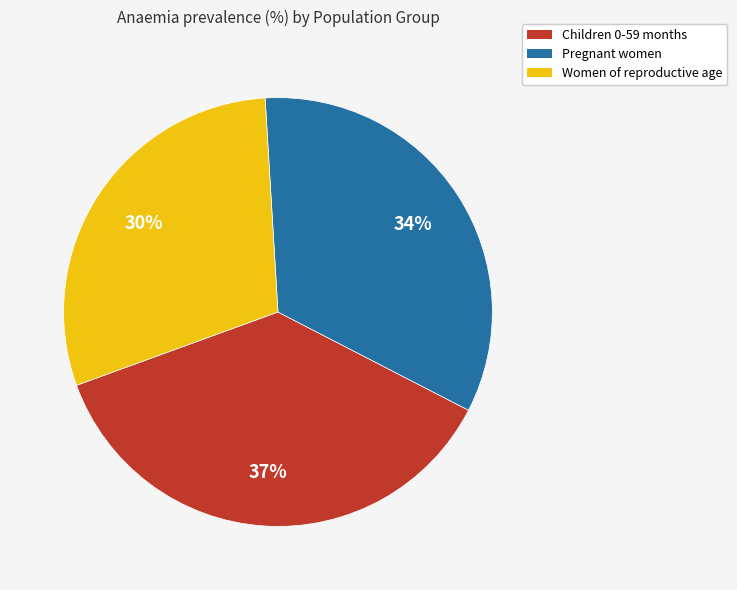

Does Pregnant women account for over 50% of the chart?

No